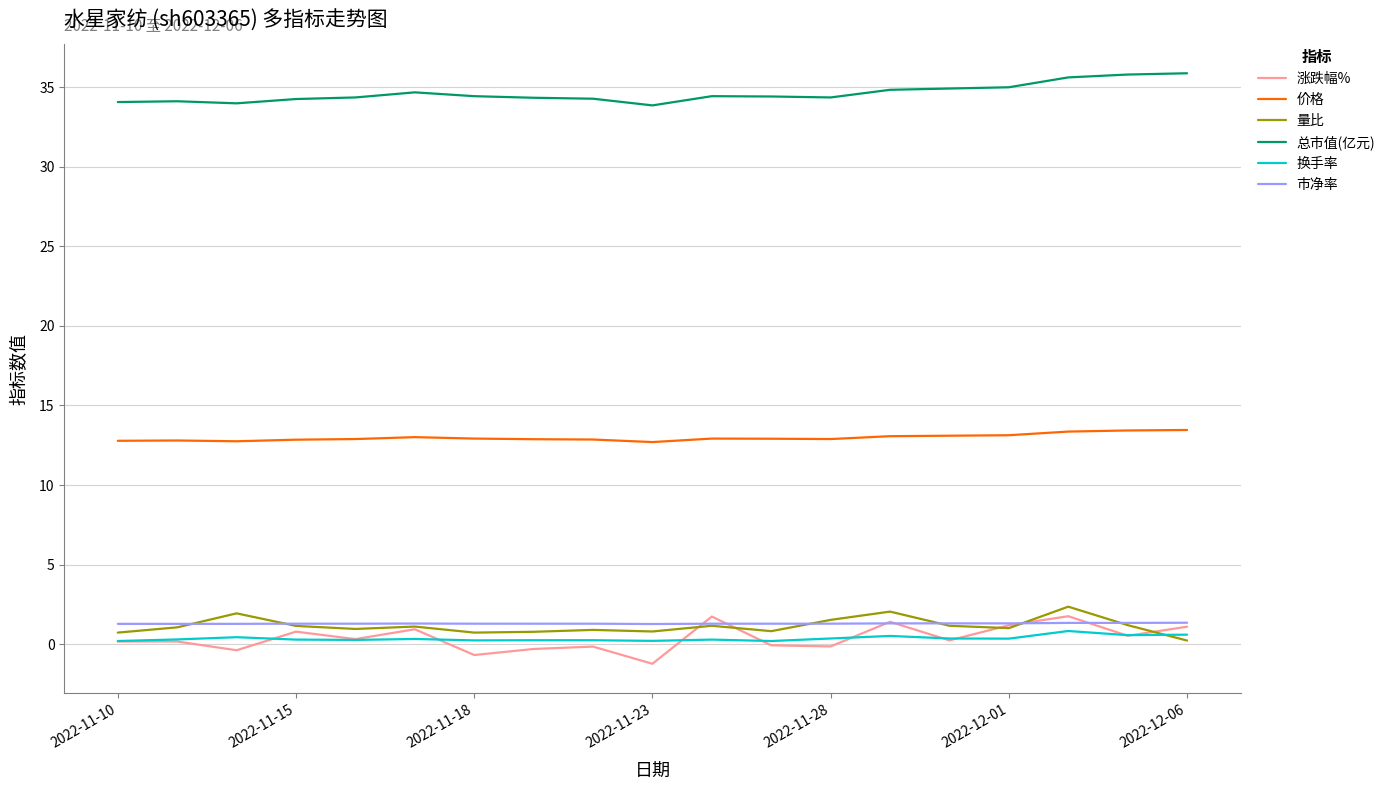

True or false: 总市值(亿元) and 量比 cross at least once.

False